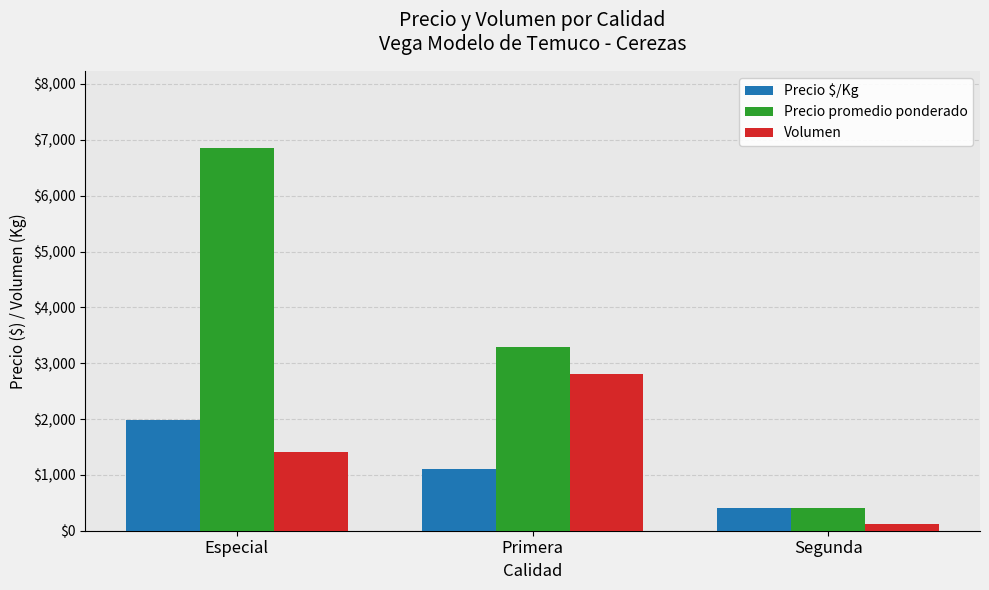

What is the label of the 1st bar from the right?

Segunda